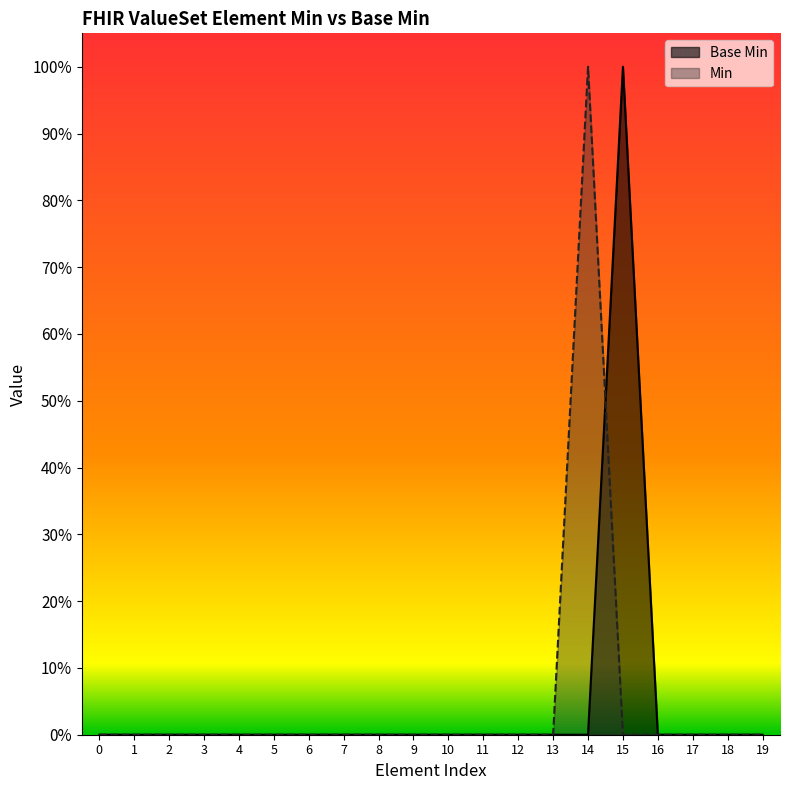

The chart shows a value of 0 at 5. True or false?

False